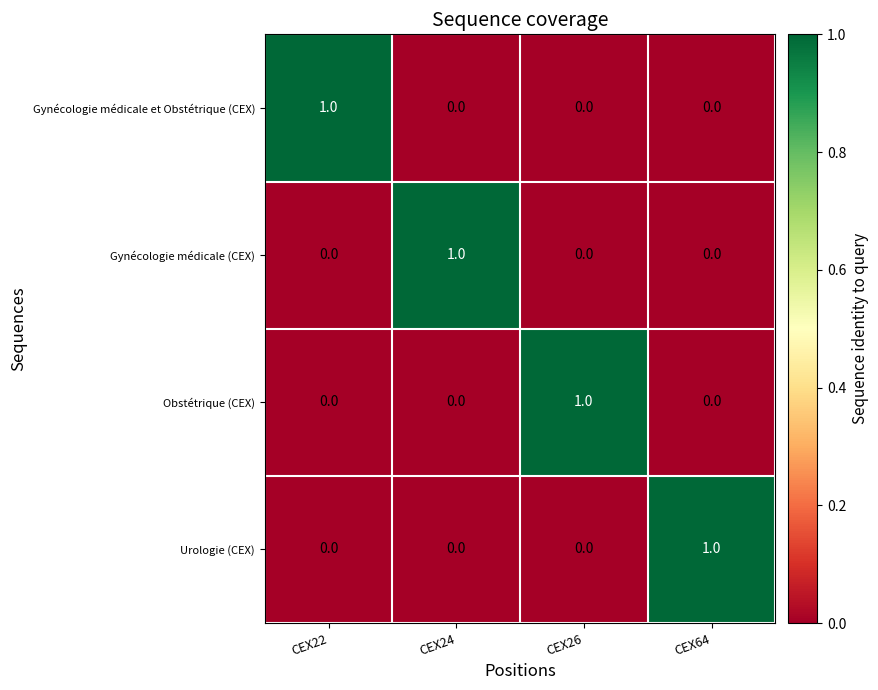

The Gynécologie médicale et Obstétrique (CEX) series shows 0 at CEX24. True or false?

True